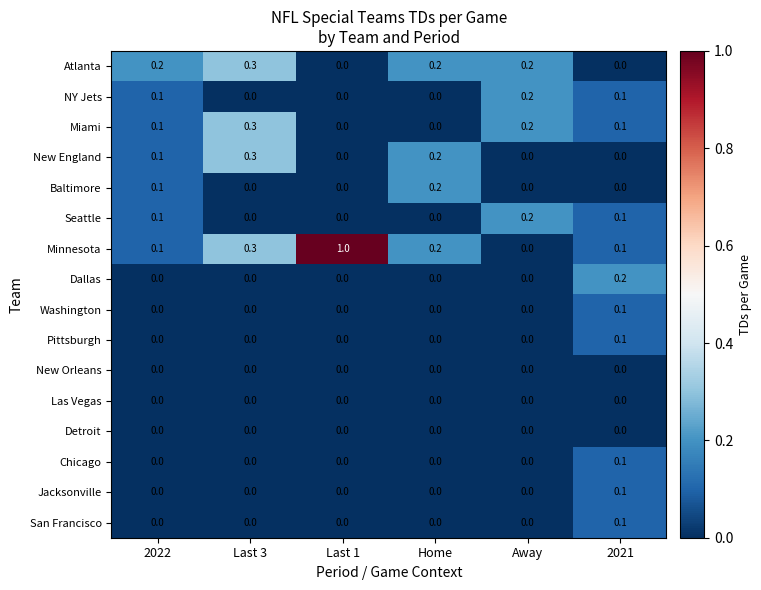

At which label does New England reach its peak?

Last 3